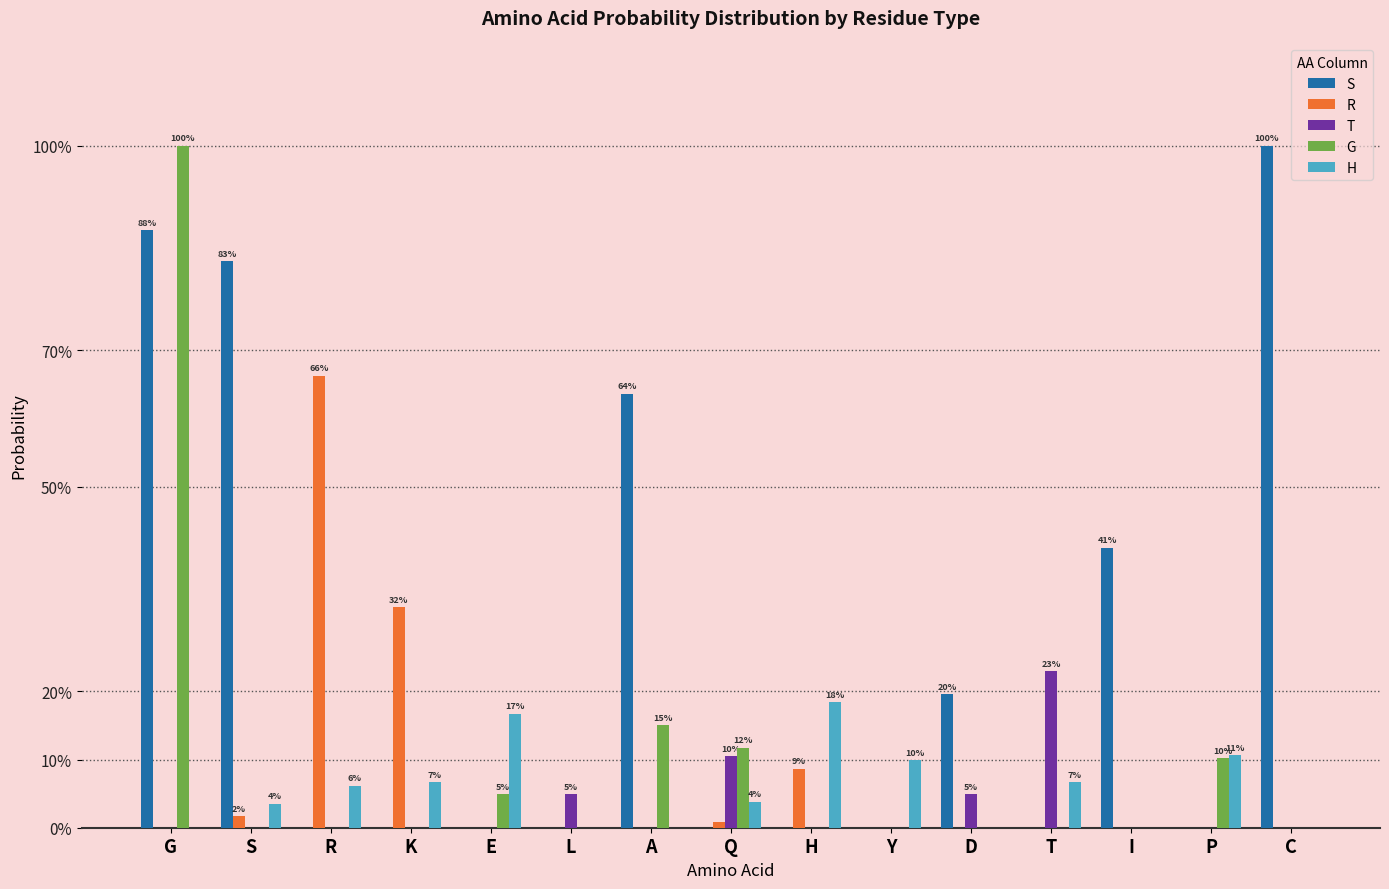

Which category has the highest value in the G series?

G